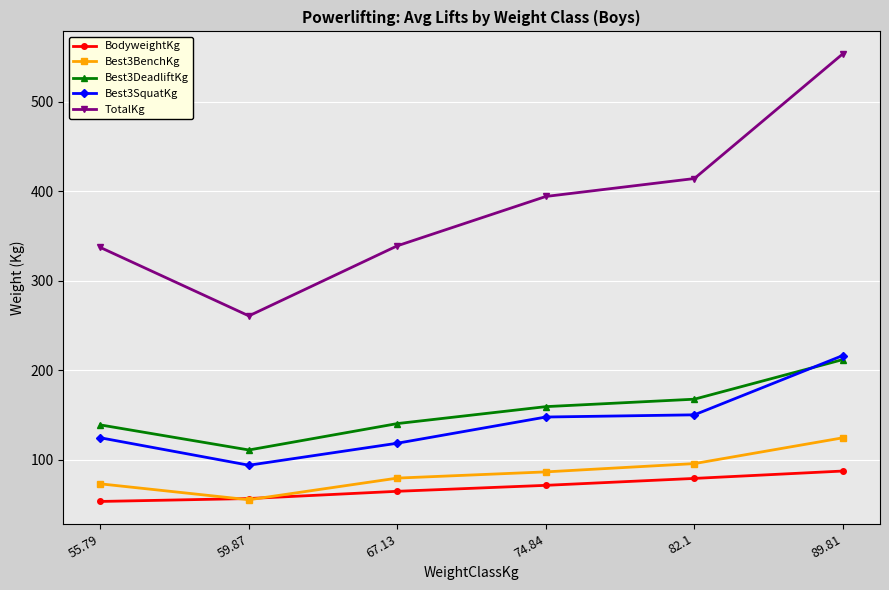

True or false: Best3SquatKg has a value of 150.4 at 82.1.

True